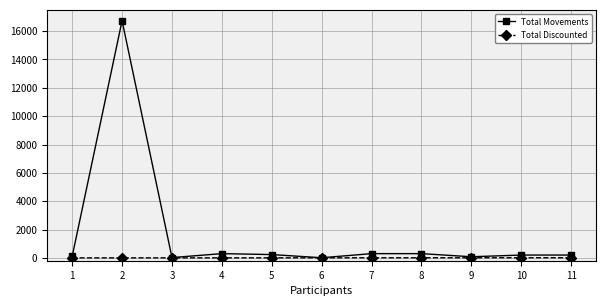

Rank the series by their average value, from lowest to highest.

Total Discounted, Total Movements